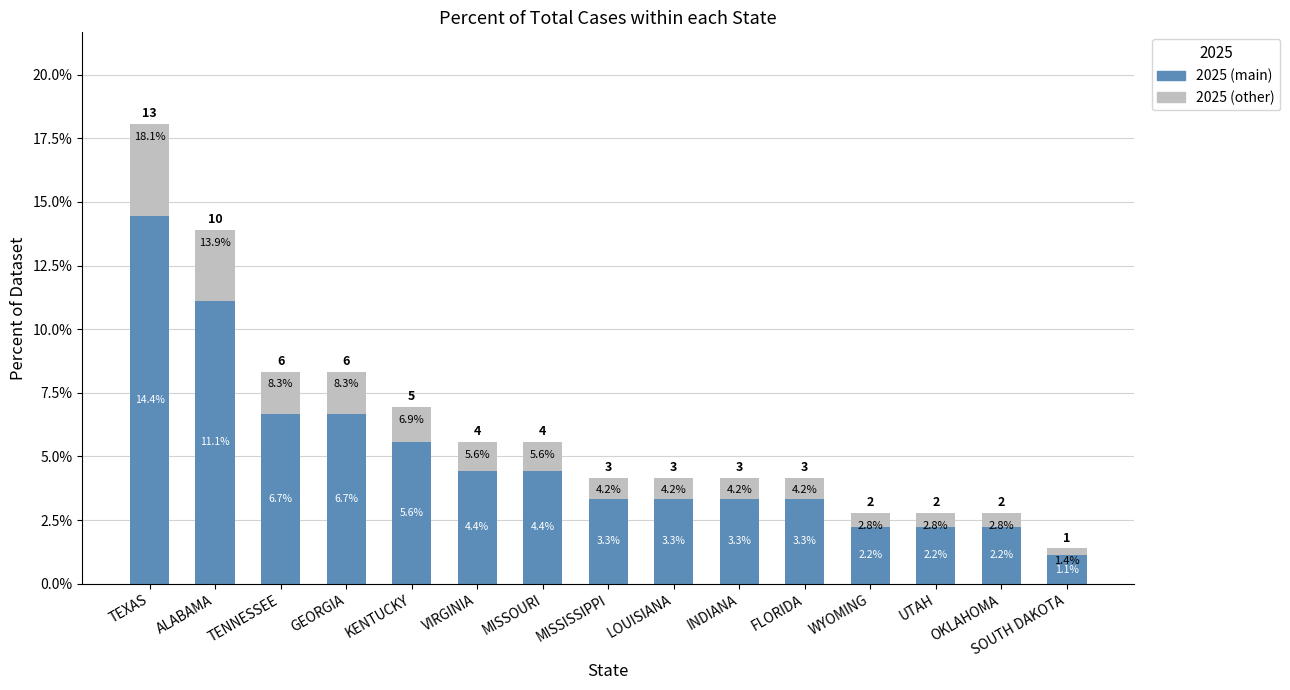

At which category is the sum across all series the highest?

TEXAS